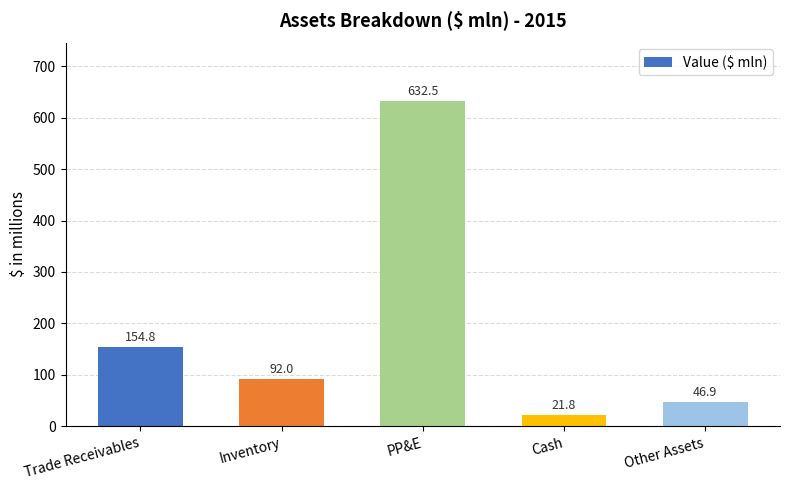

The chart shows a value of 92.0 at Inventory. True or false?

True